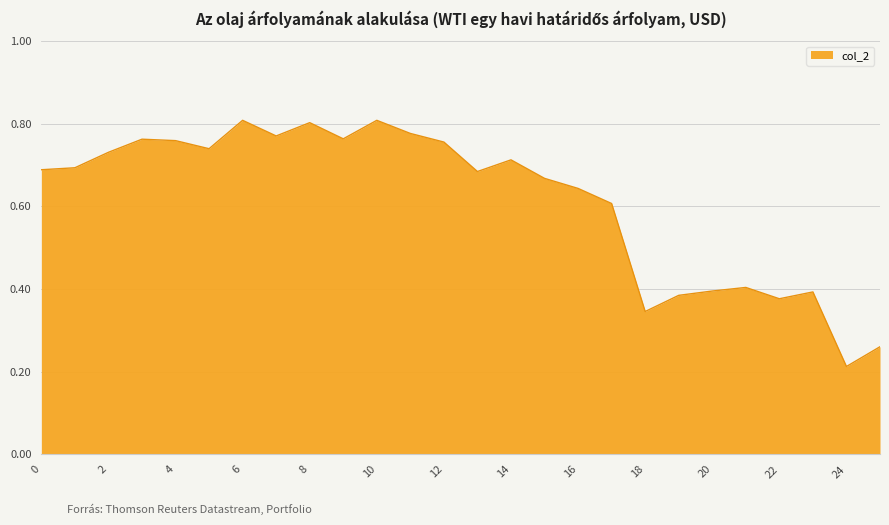

Reading right to left, extract all data points from this chart.

0.3	0.2	0.4	0.4	0.4	0.4	0.4	0.3	0.6	0.6	0.7	0.7	0.7	0.8	0.8	0.8	0.8	0.8	0.8	0.8	0.7	0.8	0.8	0.7	0.7	0.7